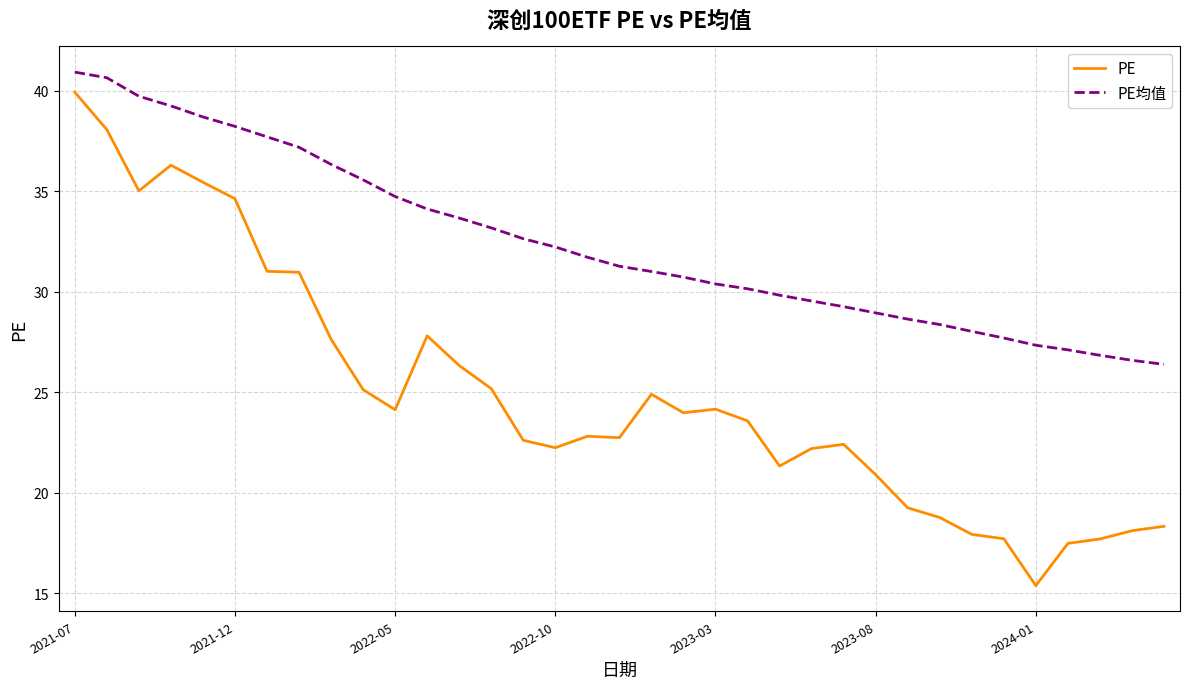

True or false: PE均值 and PE cross at least once.

False